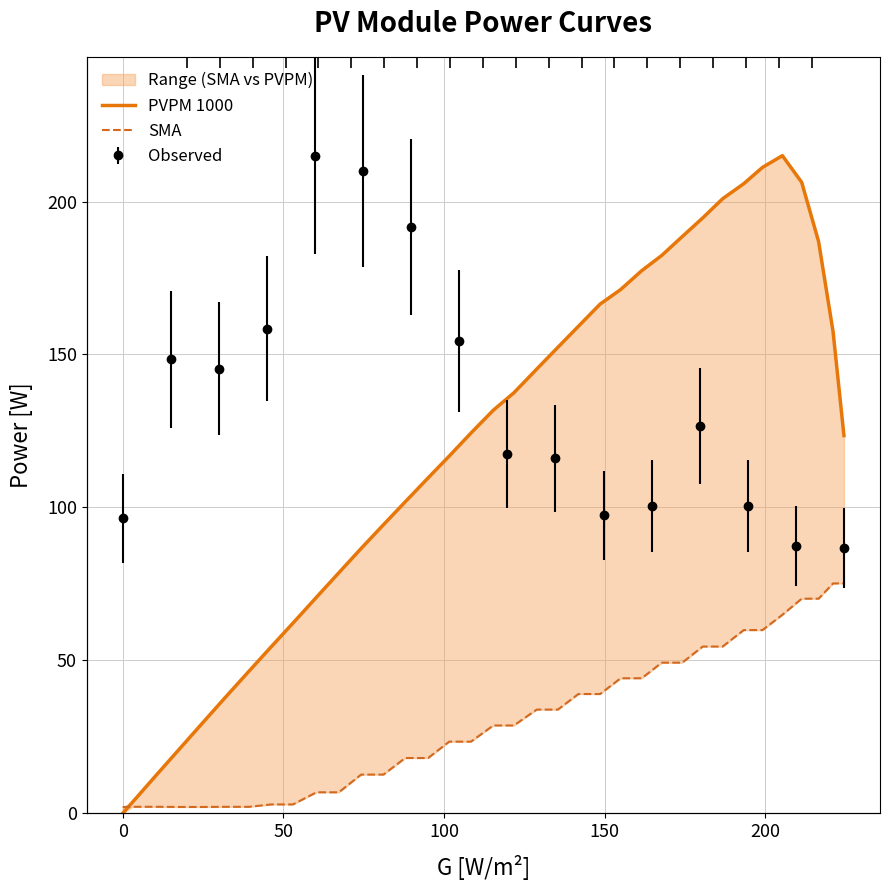

The SMA series shows 19.5 at 25. True or false?

False